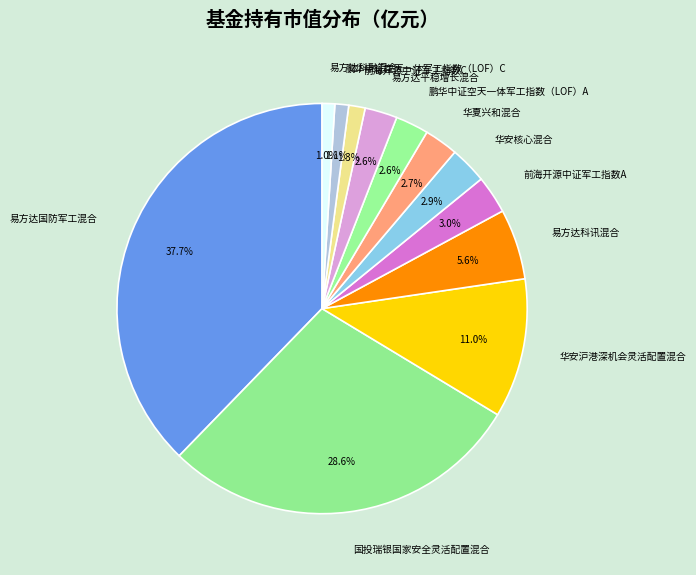

What is the largest slice in the pie chart?

易方达国防军工混合